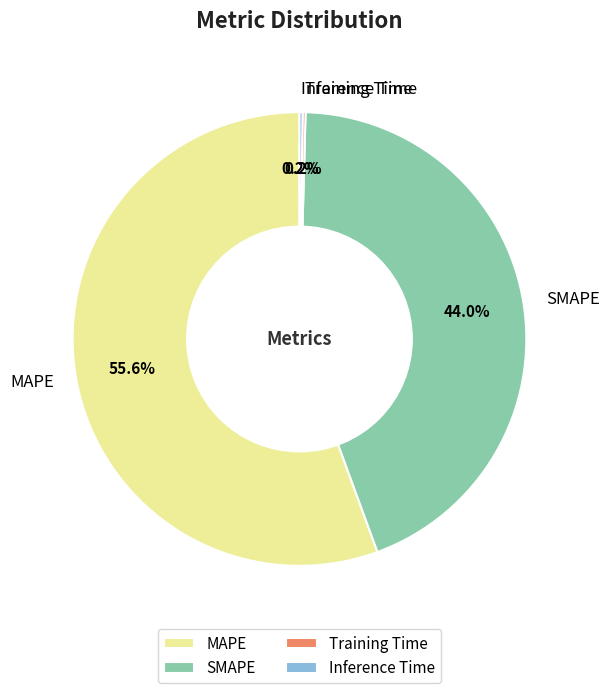

To the nearest percent, what percentage of the pie is SMAPE?

44%